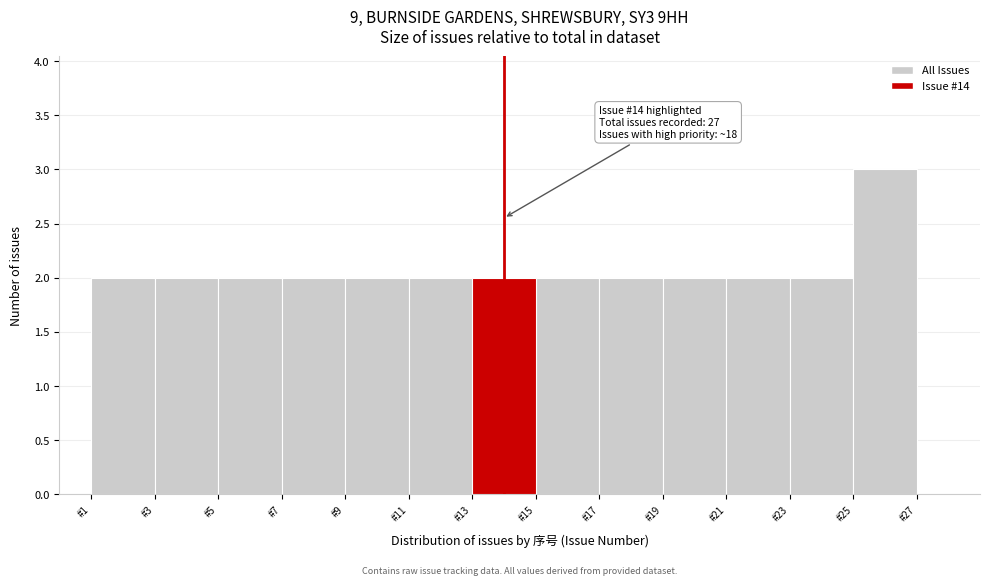

Which range on the x-axis has the tallest bar?

25 to 27